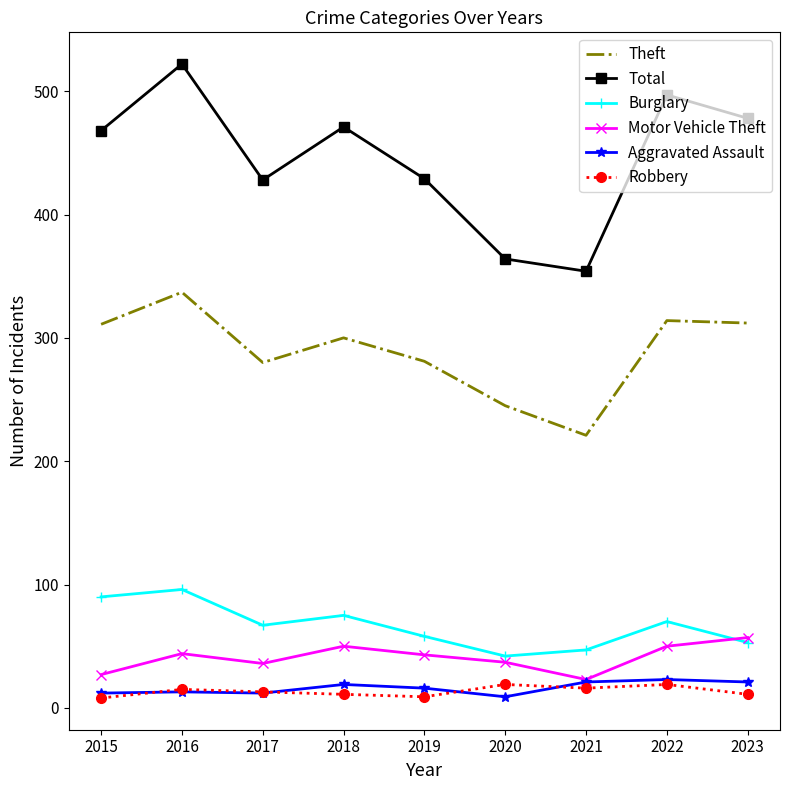

At which category does Total reach its first local peak?

2016